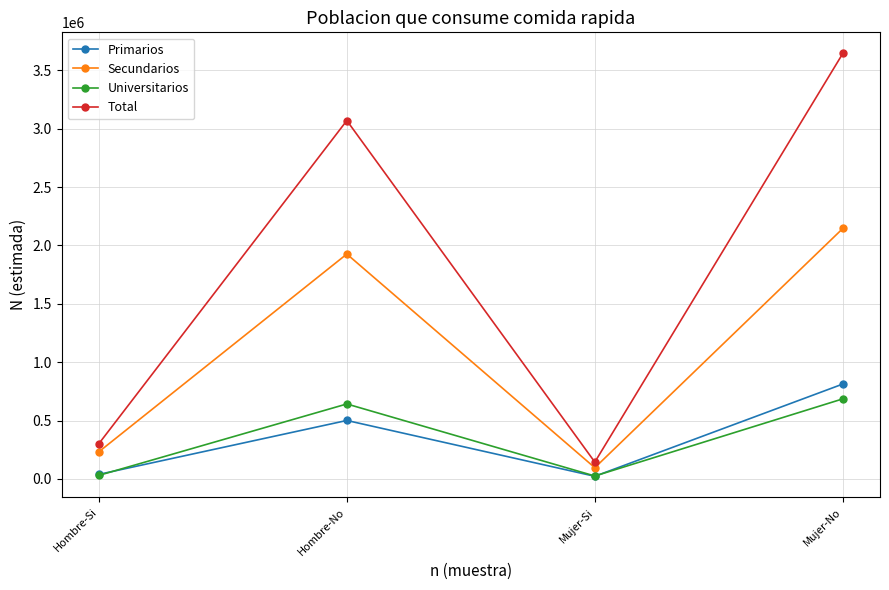

At which label is Secundarios closest to 1121012?

Hombre-No